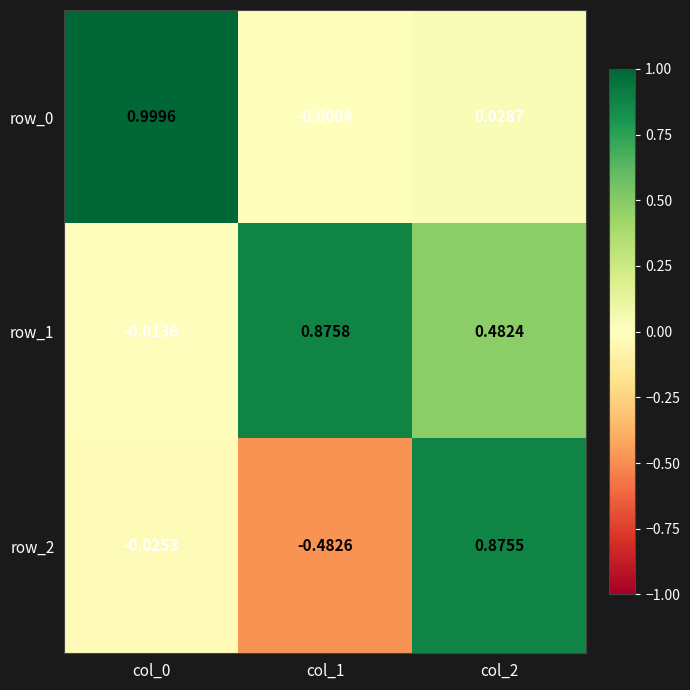

Count the number of data series in this chart.

3